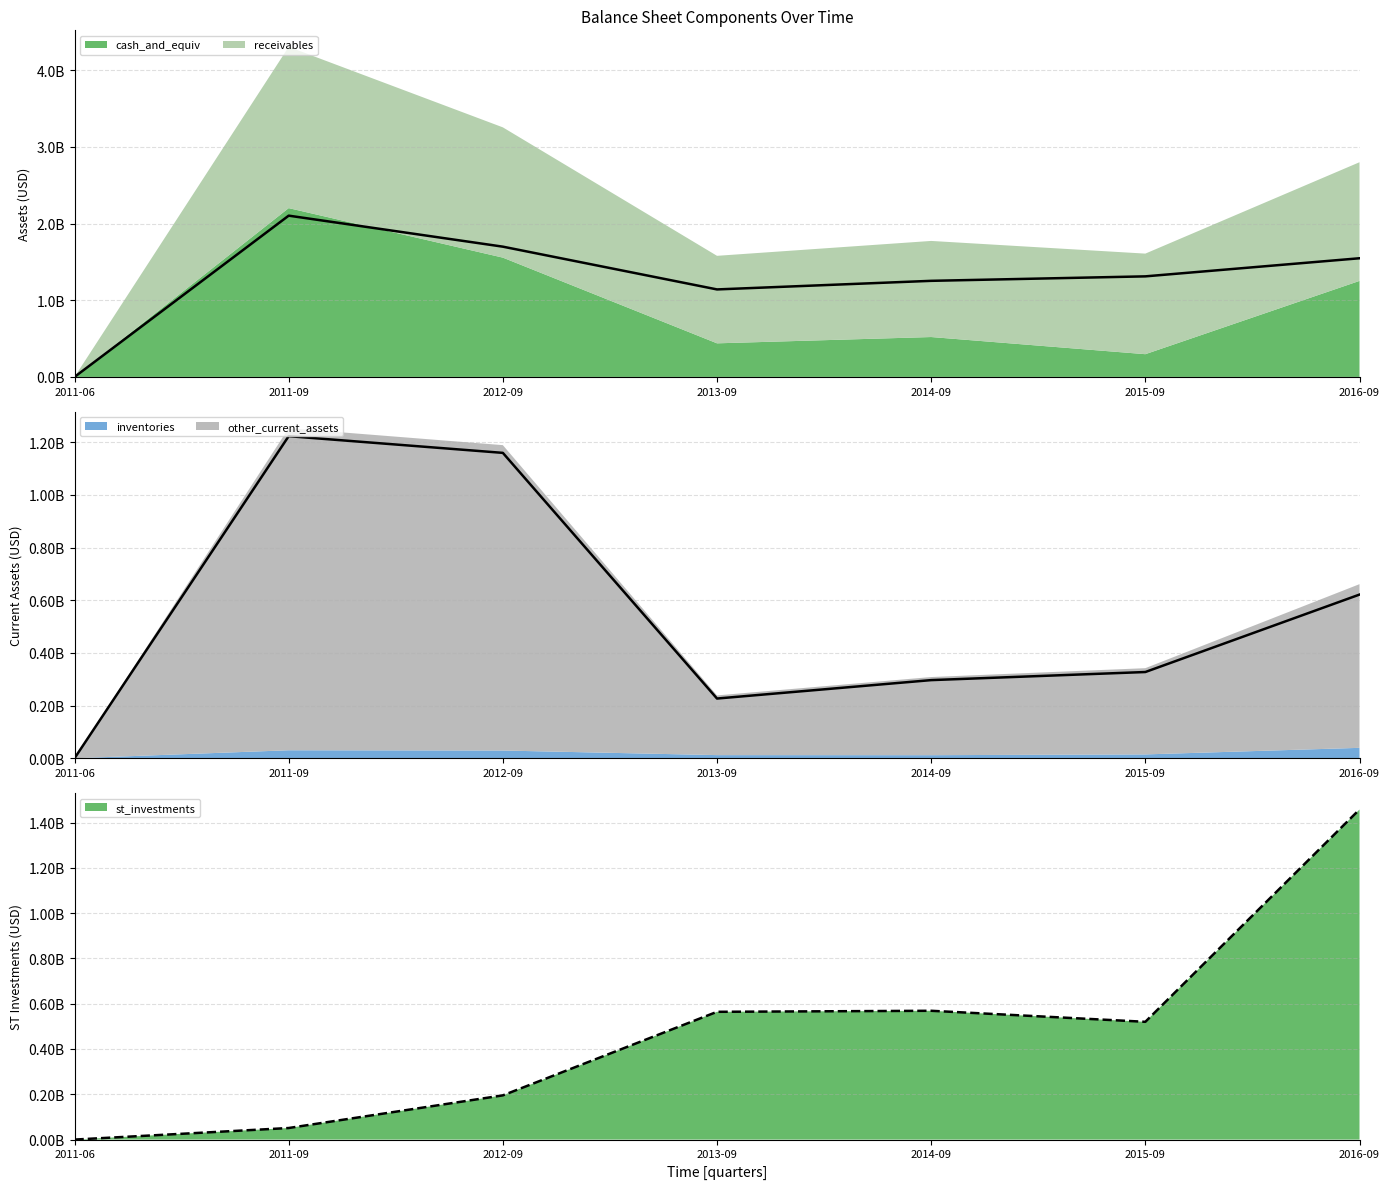

At which category does other_current_assets line reach its first local valley?

2013-09